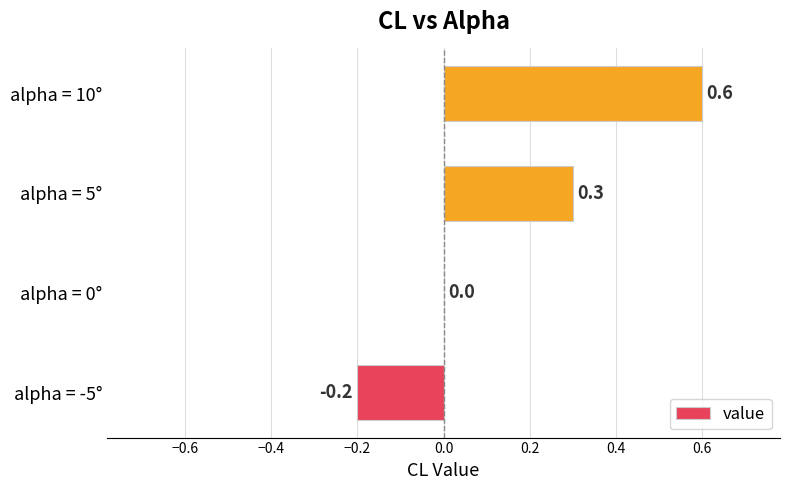

How many values are between 0 and 1?

3